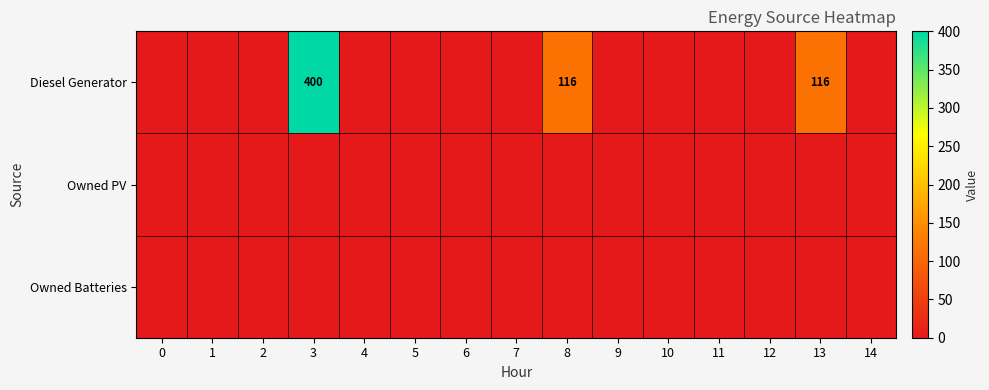

What is the maximum value shown in the chart?

400